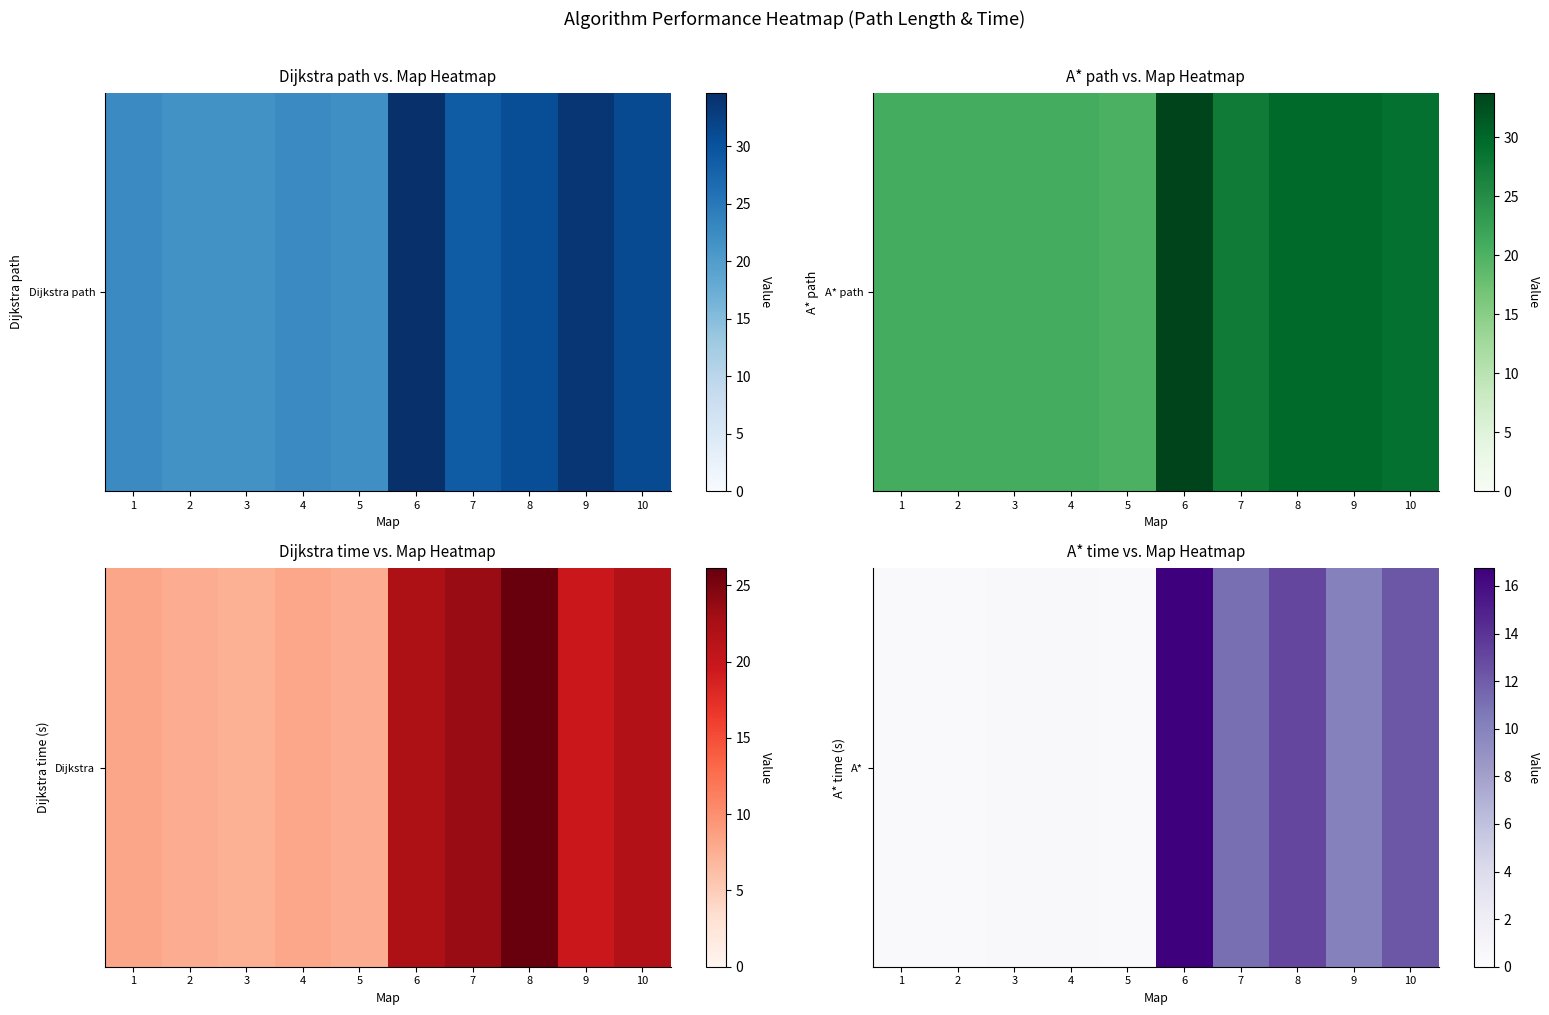

At which category does the chart reach its minimum across all series?

5